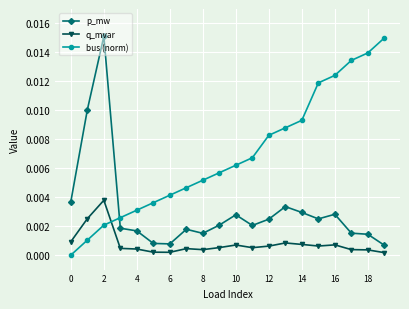

Rank the series by their average value, from highest to lowest.

bus (norm), p_mw, q_mvar